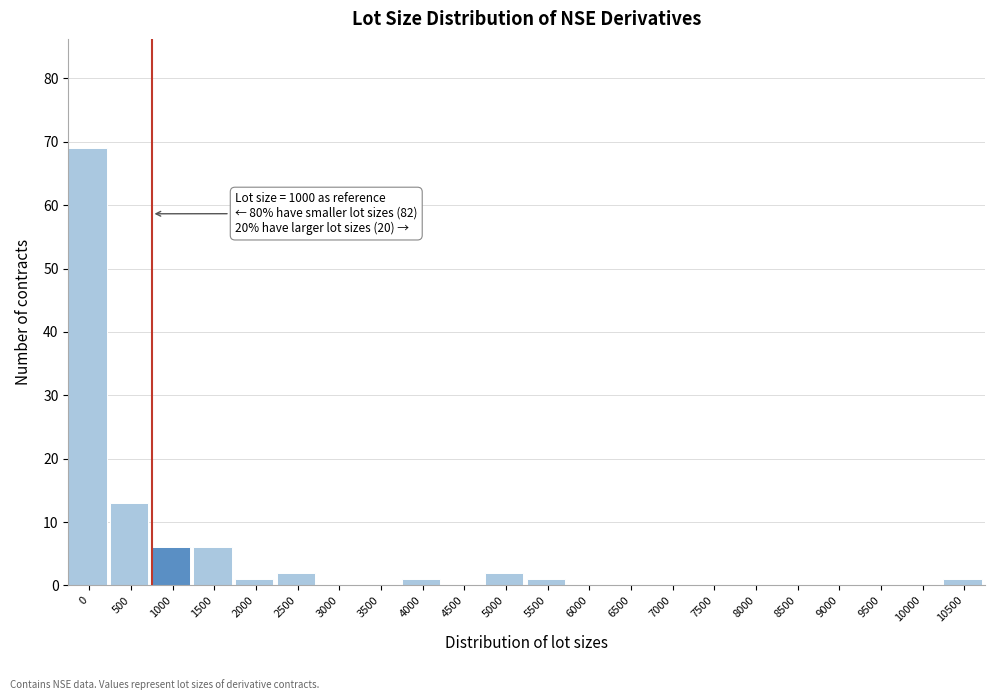

Reading right to left, list all the values displayed in this chart.

10500=1	10000=0	9500=0	9000=0	8500=0	8000=0	7500=0	7000=0	6500=0	6000=0	5500=1	5000=2	4500=0	4000=1	3500=0	3000=0	2500=2	2000=1	1500=6	1000=6	500=13	0=69